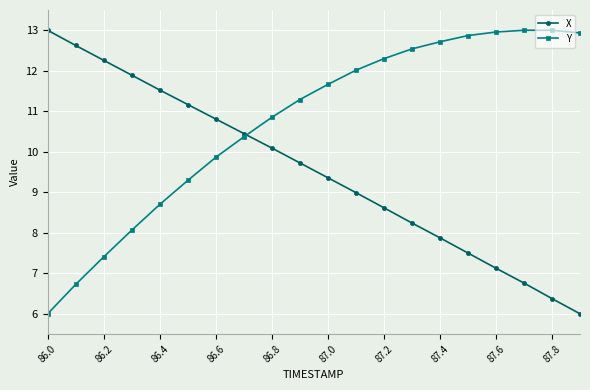

How many distinct data groups are displayed?

2